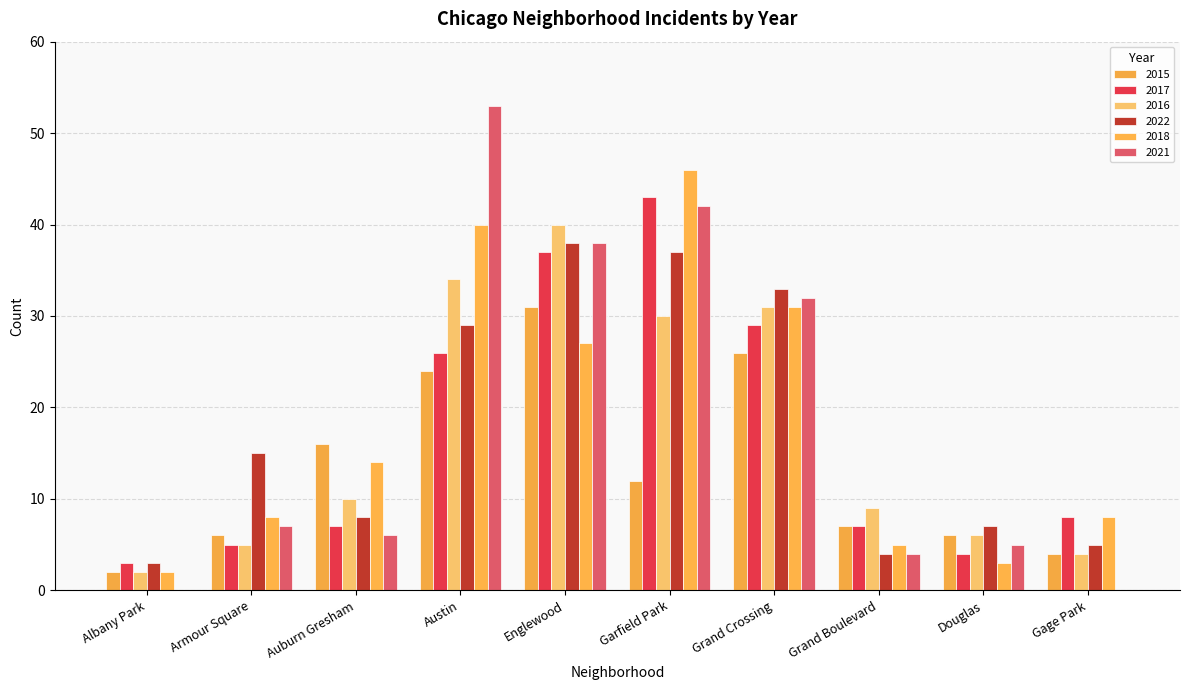

Count the number of categories in the chart.

10